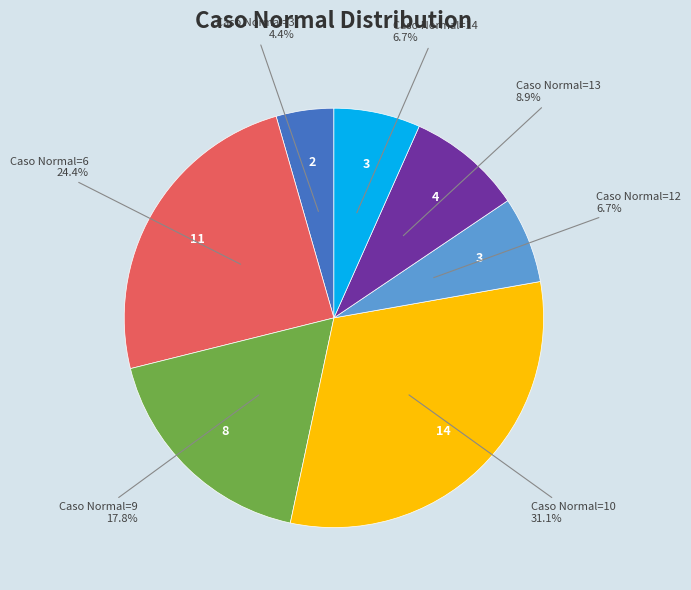

How many slices are in this pie chart?

7